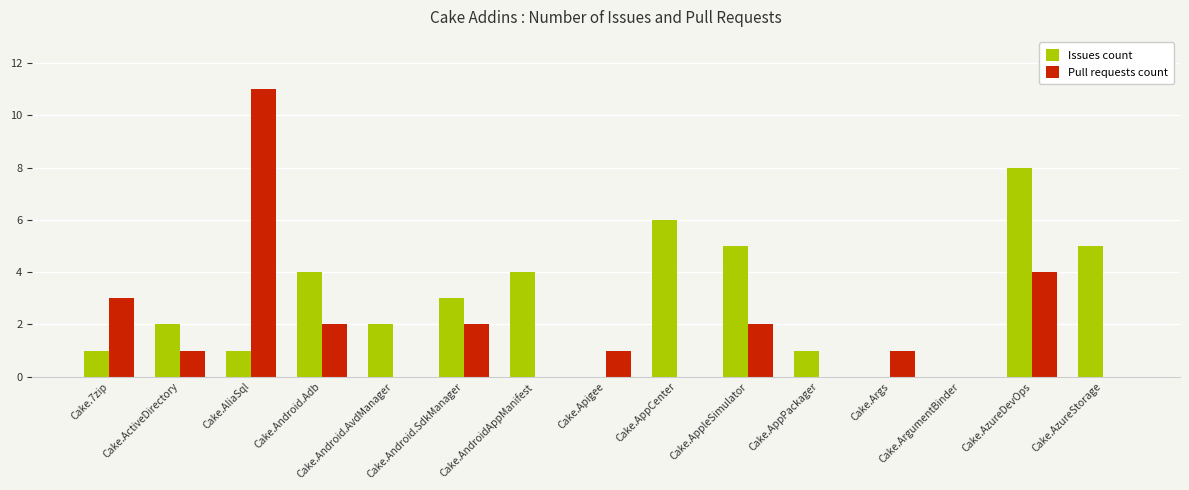

The value of Issues count at Cake.AzureStorage is 7. True or false?

False